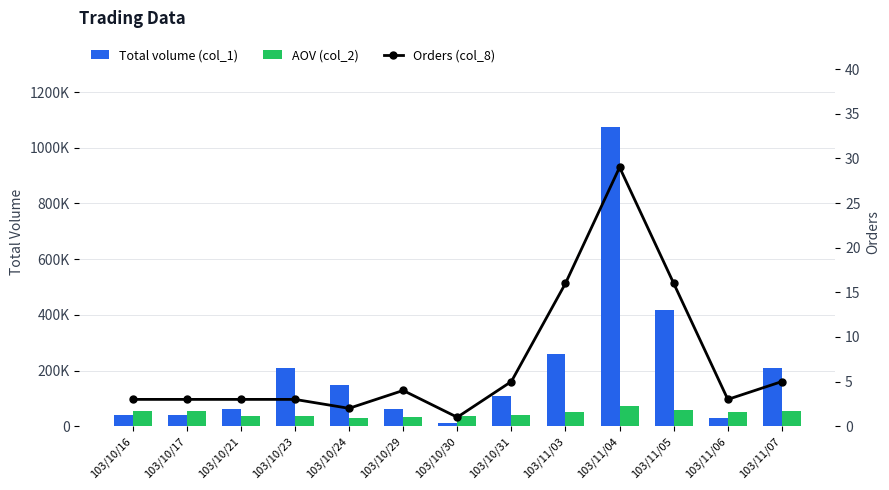

What is the highest value of the Total volume (col_1) series?

1073000.0